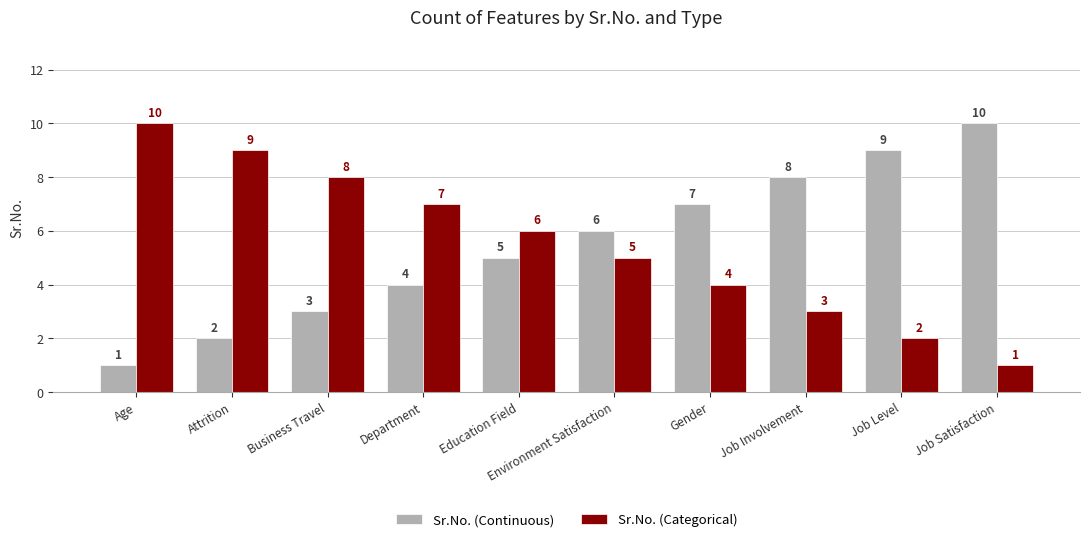

What is the spread (max minus min) of values at Department?

3